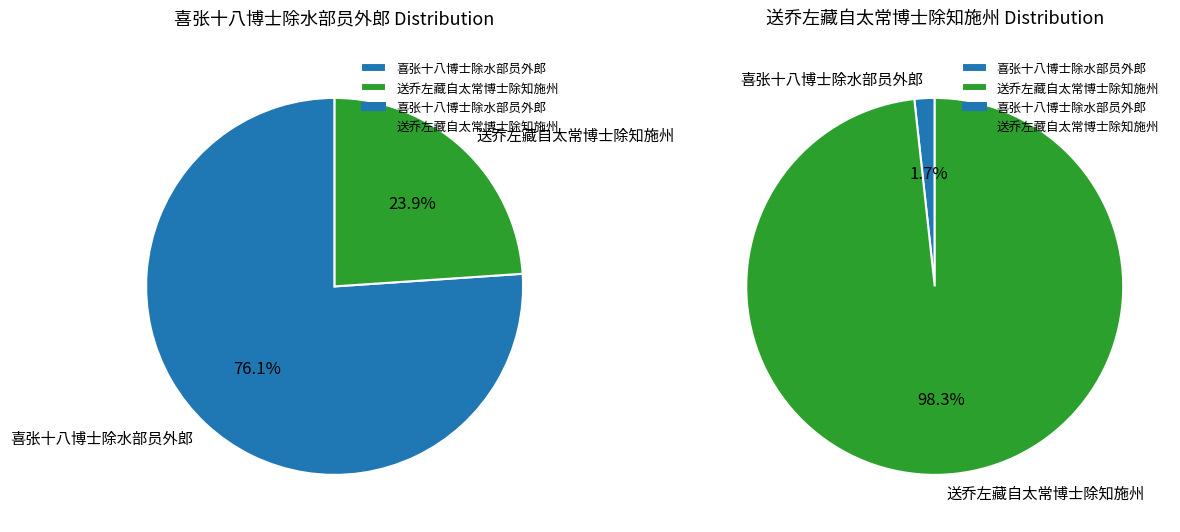

Count the number of slices in the pie.

2